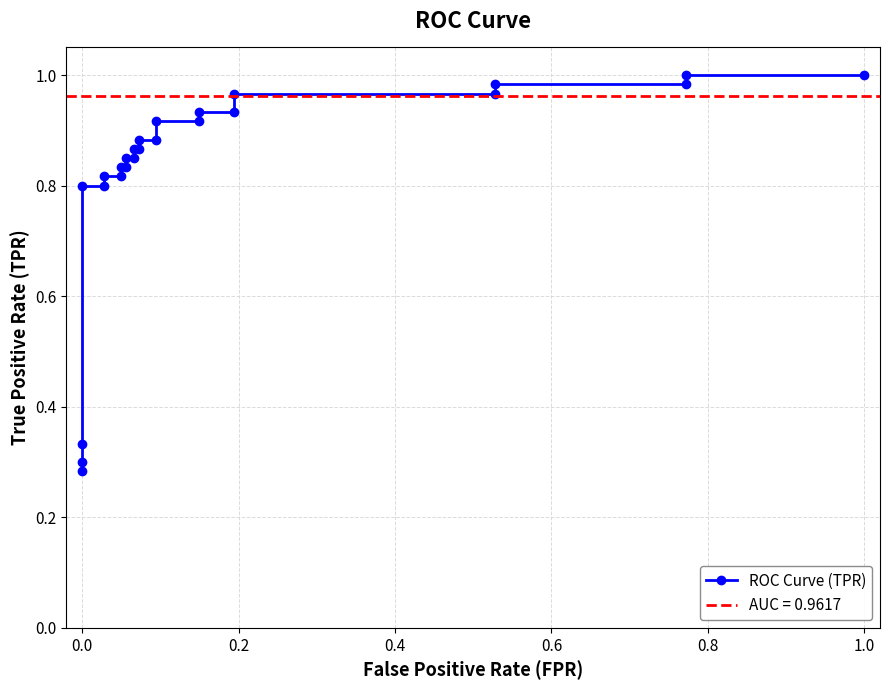

Count the number of data series in this chart.

1